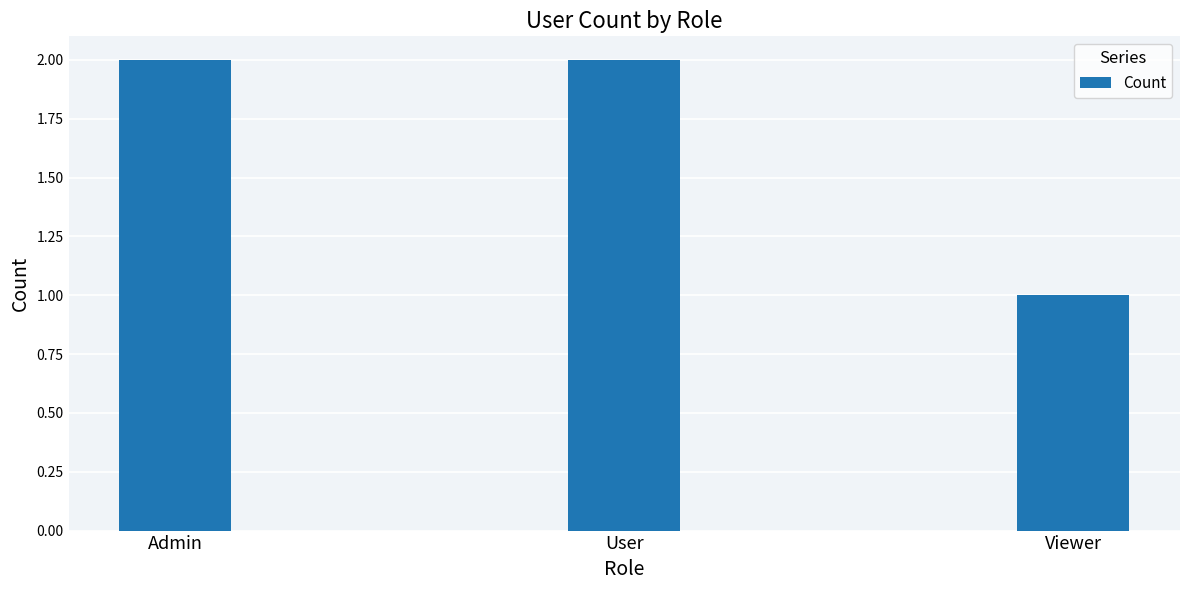

At which label is the value closest to 1?

Viewer